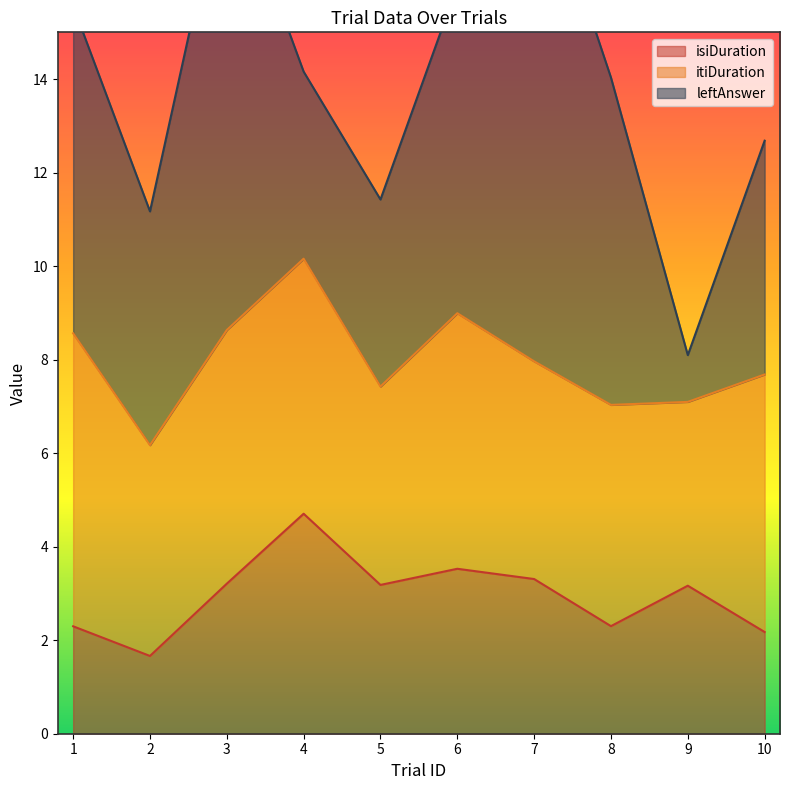

At which label does isiDuration first exceed 3?

3